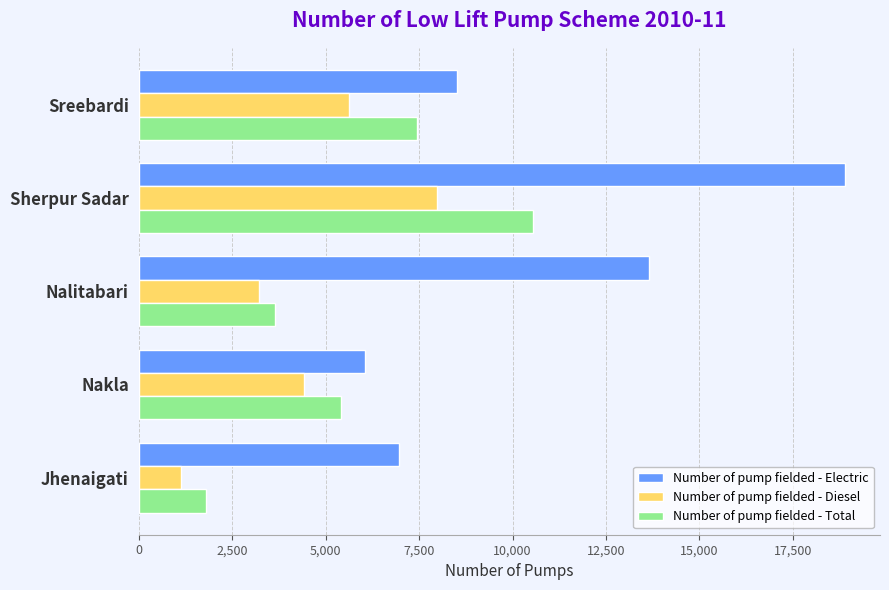

At which label is Number of pump fielded - Diesel closest to 4555?

Nakla